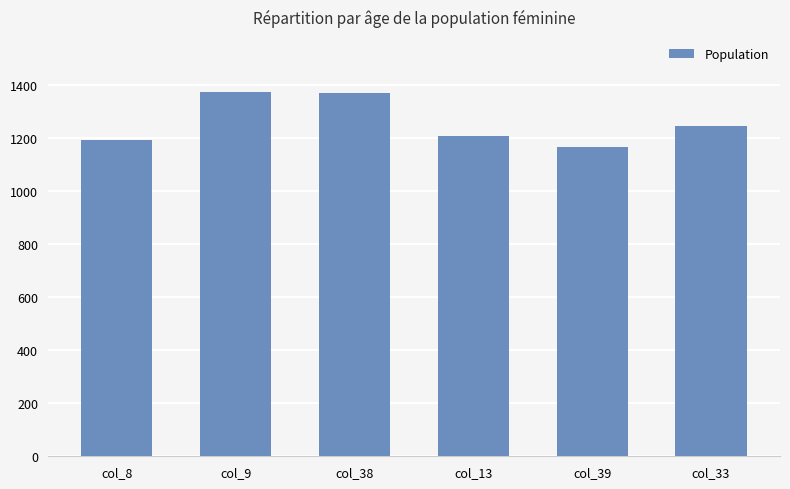

What is the label of the 4th bar from the left?

col_13